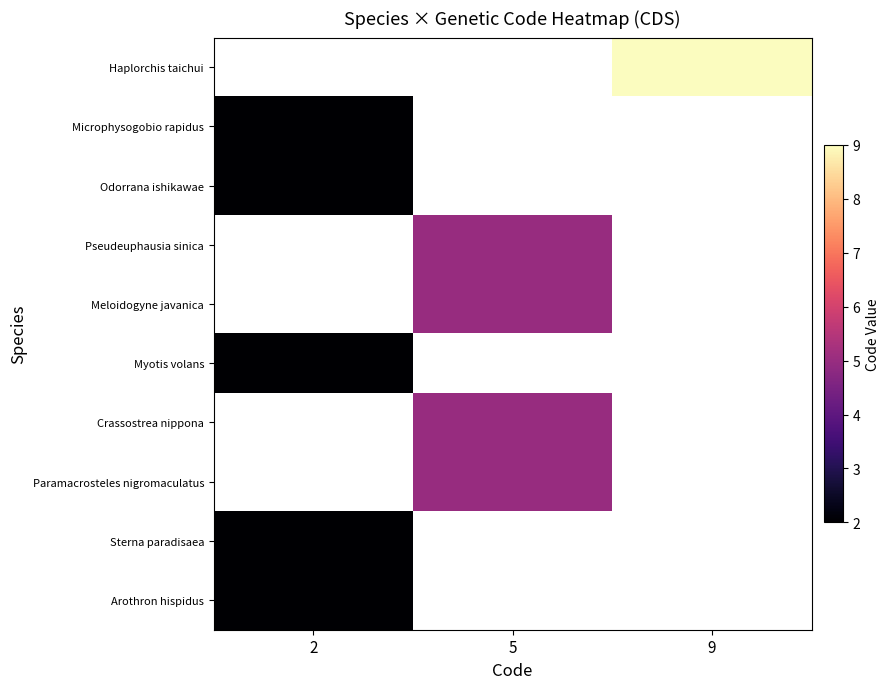

Rank the categories by Microphysogobio rapidus value from highest to lowest.

2, 5, 9